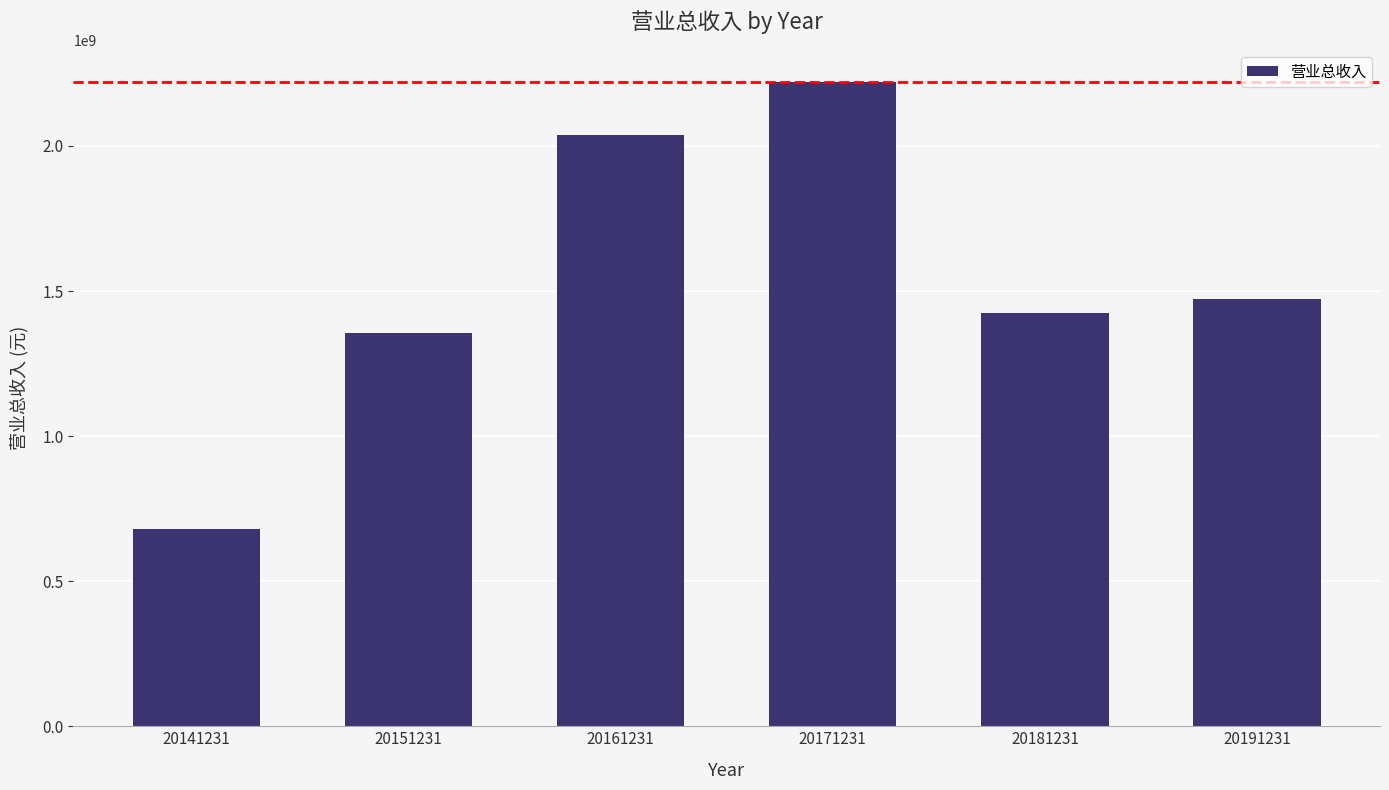

Is it true that the value at 20171231 is 3334394826.0?

False